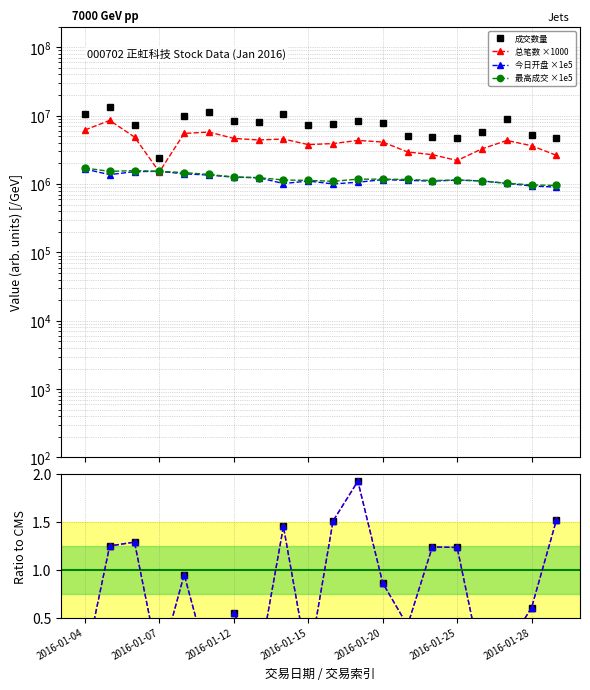

What is the minimum value for 今日开盘?

900000.0